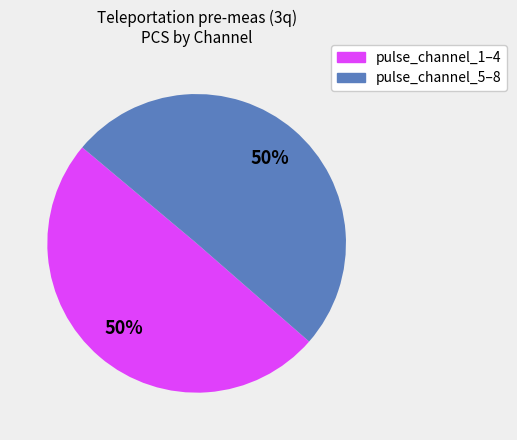

Count the number of slices in the pie.

2